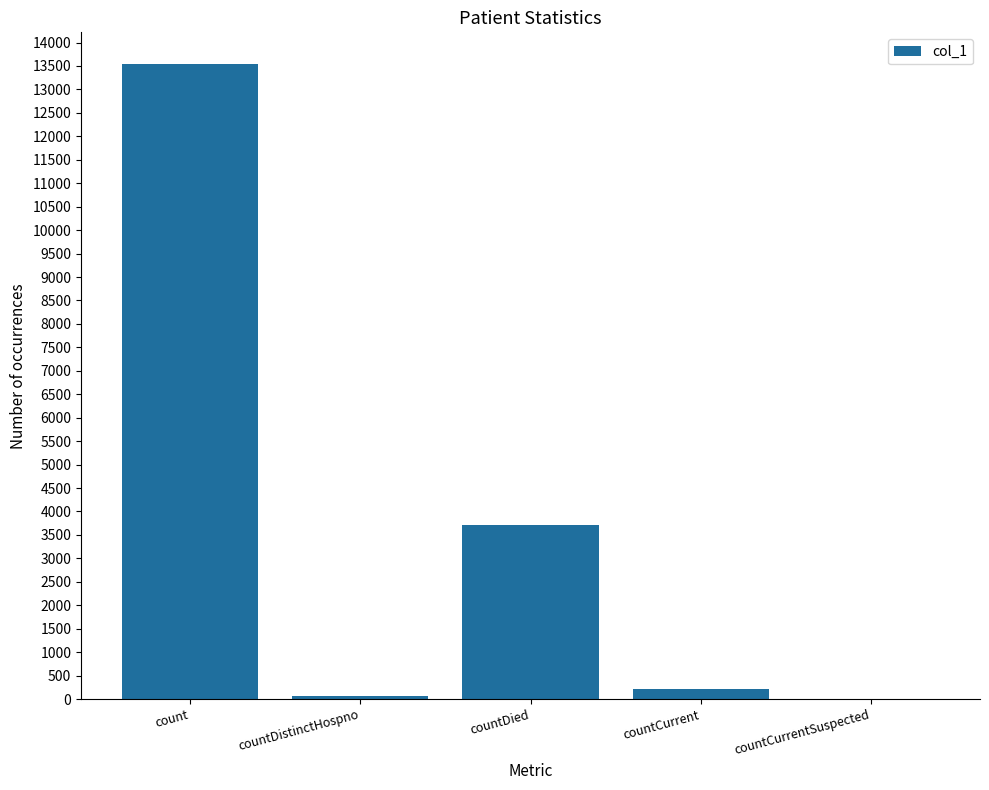

Between countDied and countCurrent, which is larger?

countDied